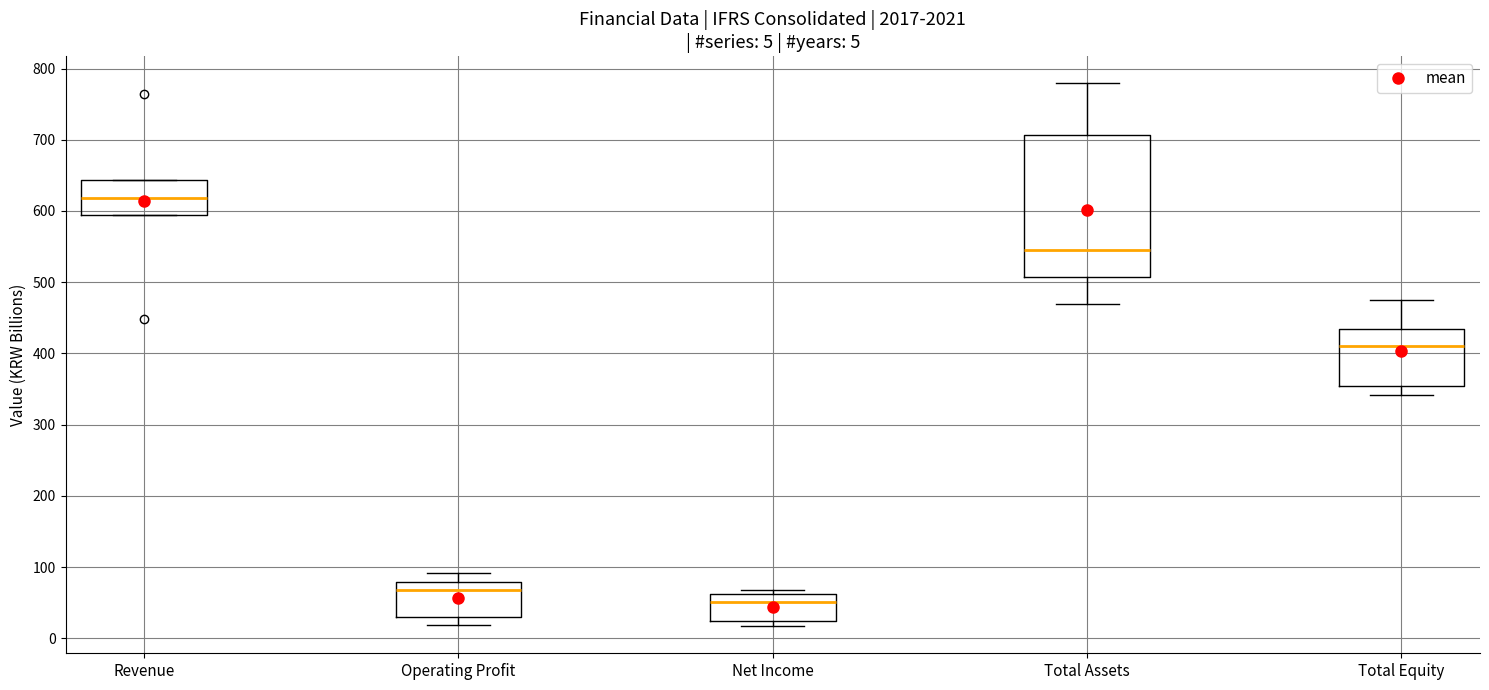

Which box is the tallest, from its lower edge to its upper edge?

Total Assets